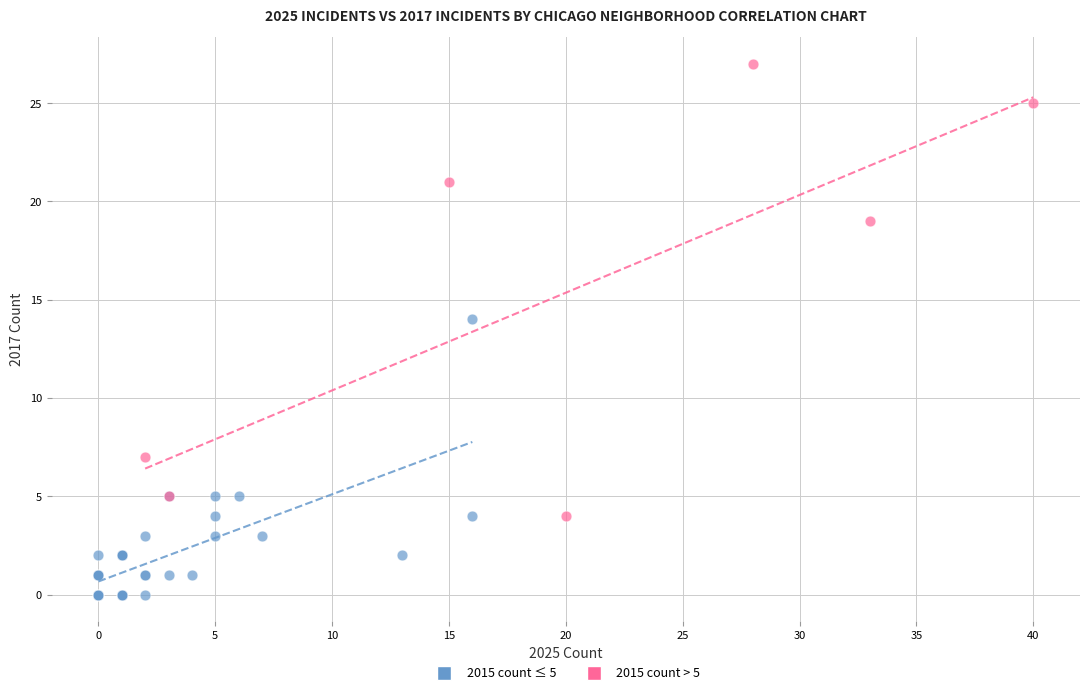

Which series has the largest Y range (max minus min)?

2015 count > 5